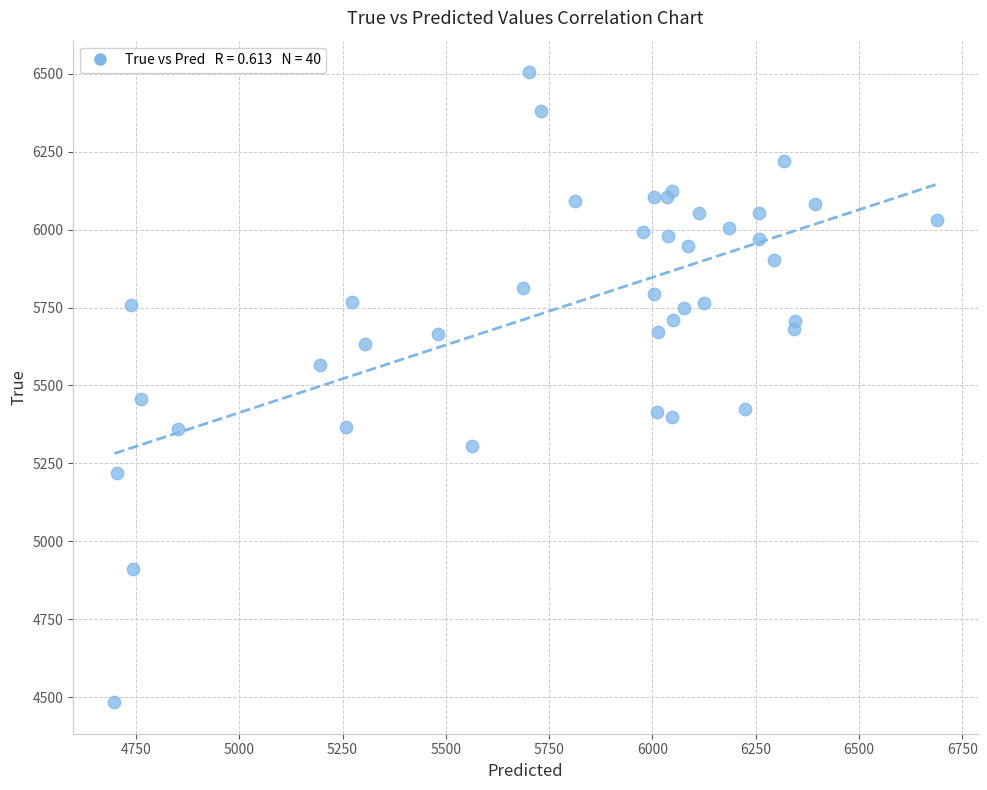

What Y value in the scatter plot is closest to 5494?

5456